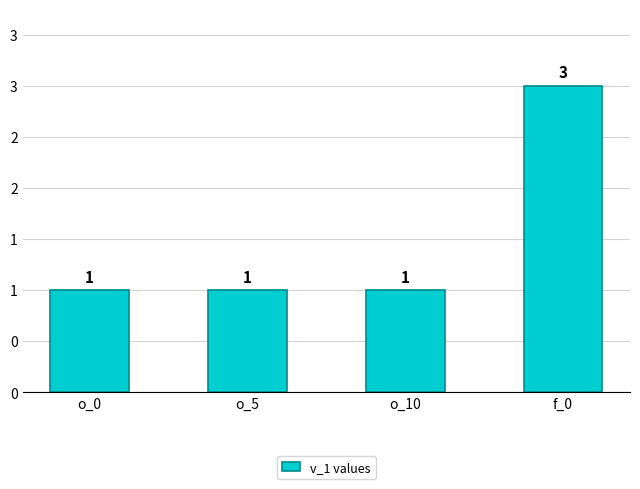

Approximately how many times larger is the value at o_0 compared to f_0?

0.3